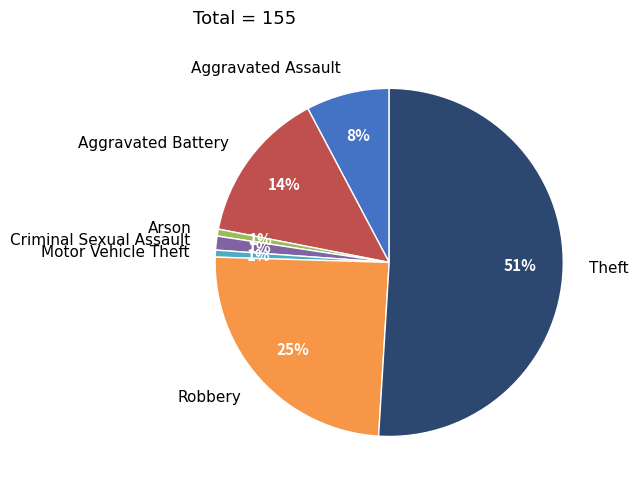

To the nearest percent, what is the combined percentage of Aggravated Battery and Criminal Sexual Assault?

15%